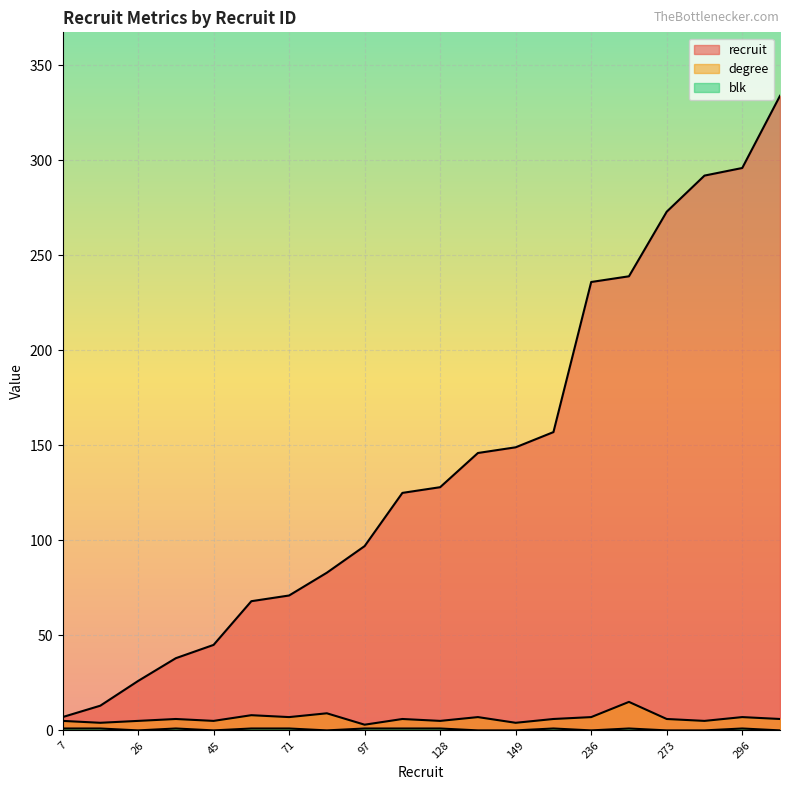

Rank the series by their maximum value, from lowest to highest.

blk, degree, recruit